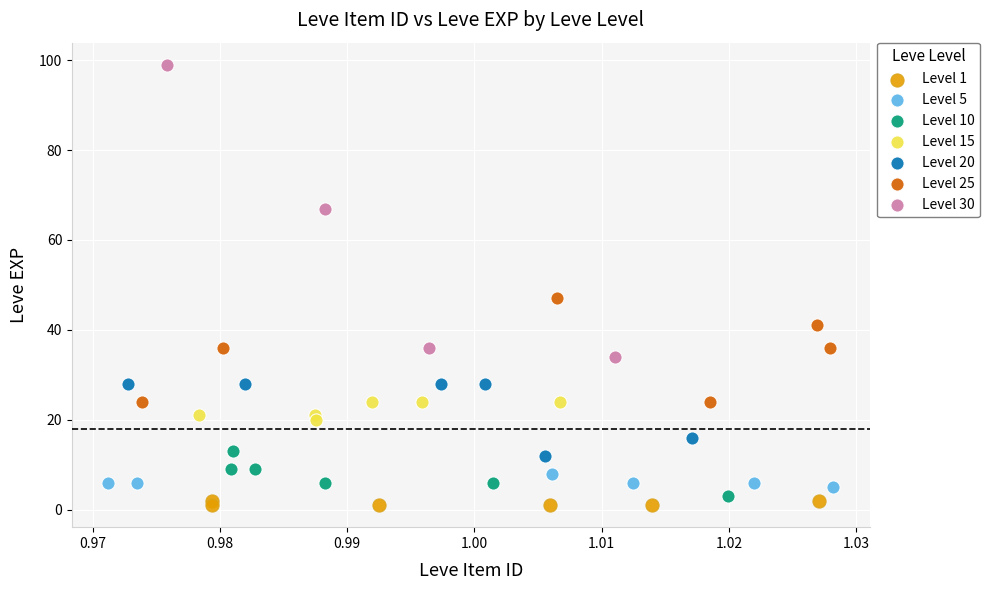

What are all the series names shown in the legend?

Level 1, Level 5, Level 10, Level 15, Level 20, Level 25, Level 30